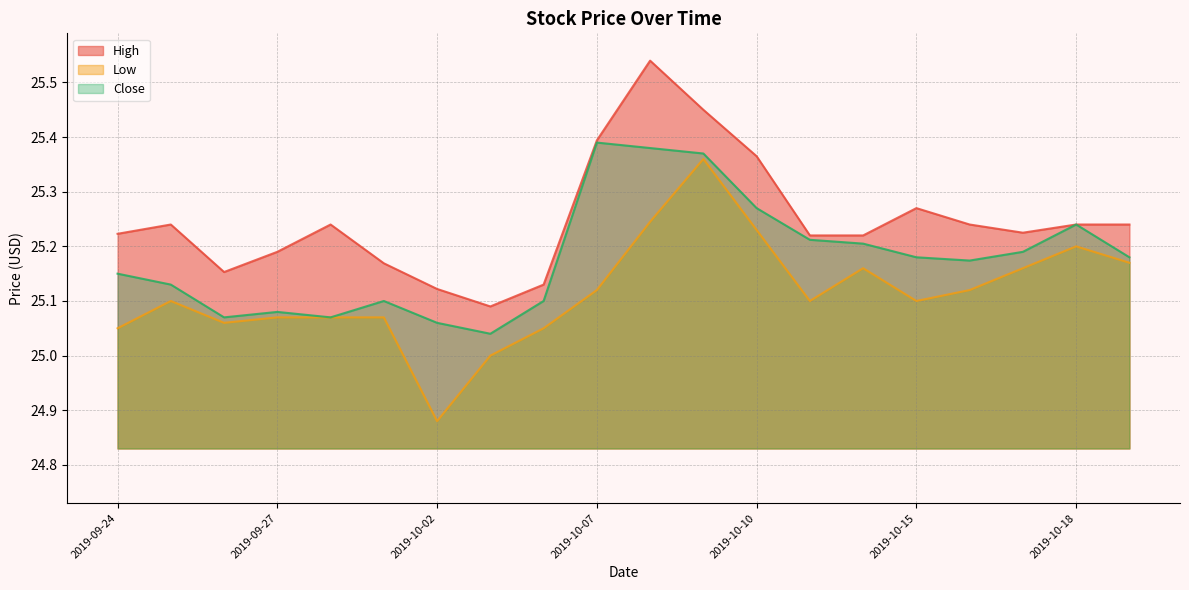

How many lines are shown in the chart?

3